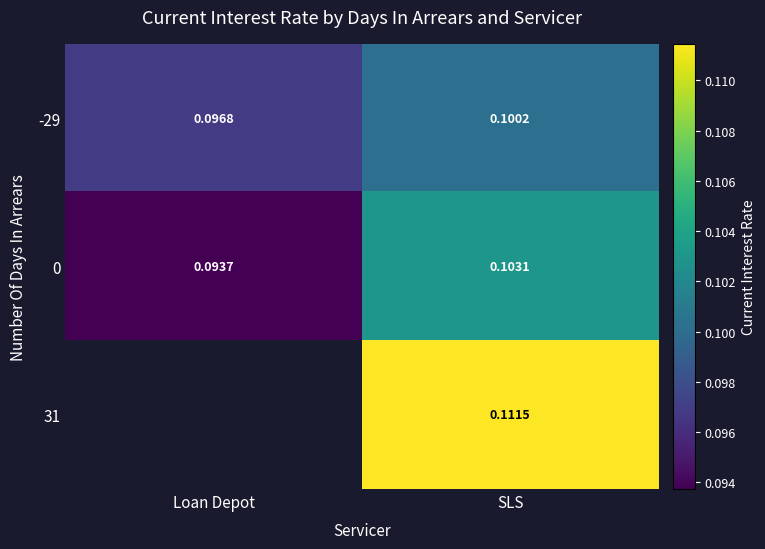

Is the value of 0 at Loan Depot greater than the value of 31 at SLS?

No